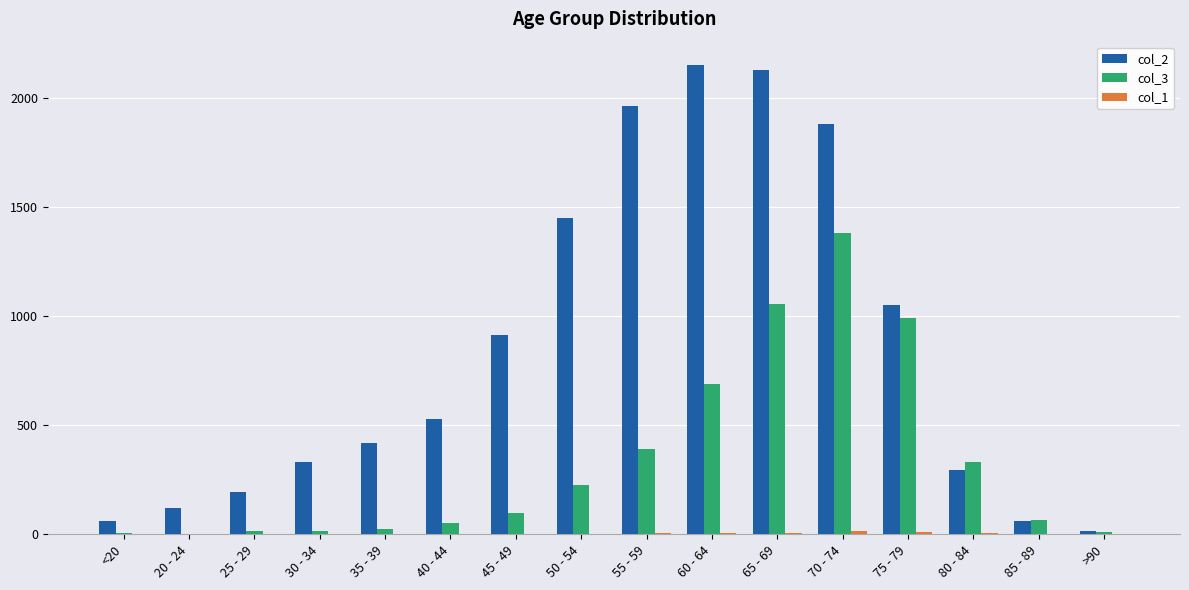

Is it true that col_3 equals 484 at 80 - 84?

False